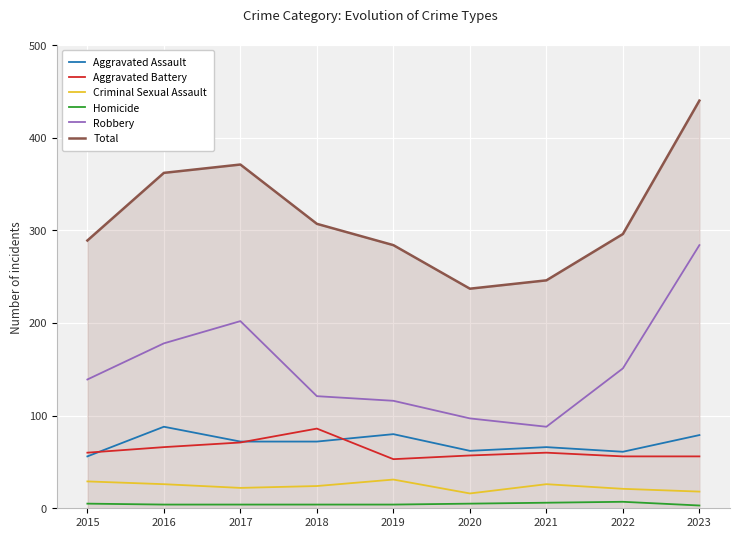

Which series has the widest spread of values?

Total